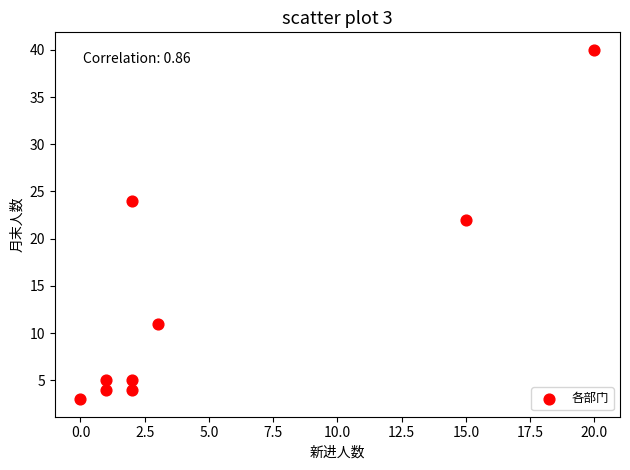

What is the average Y value?

13